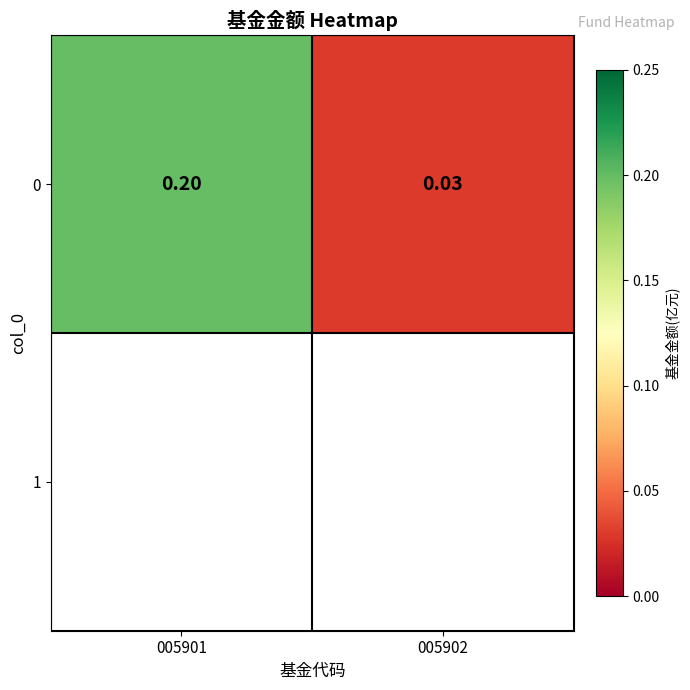

Between 005902 and 005901, which is larger?

005901